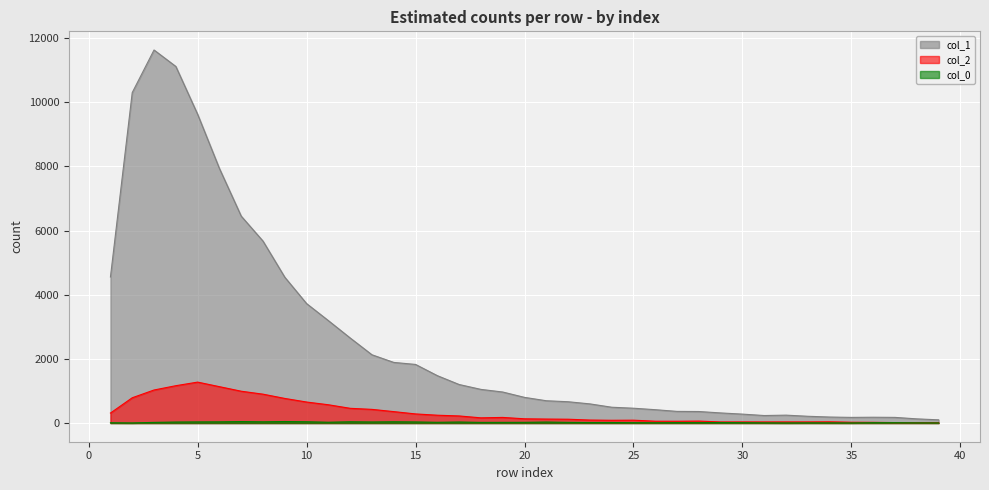

True or false: col_2 has a value of 23 at 36.

True